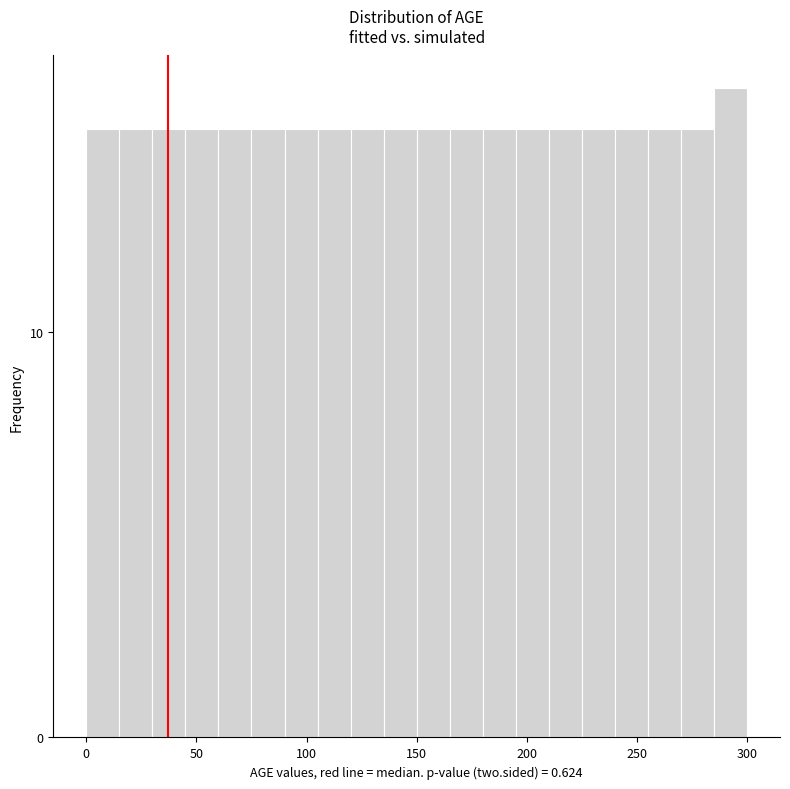

Around what value on the x-axis is the tallest bar? Give the approximate position of its centre, as read against the axis.

295